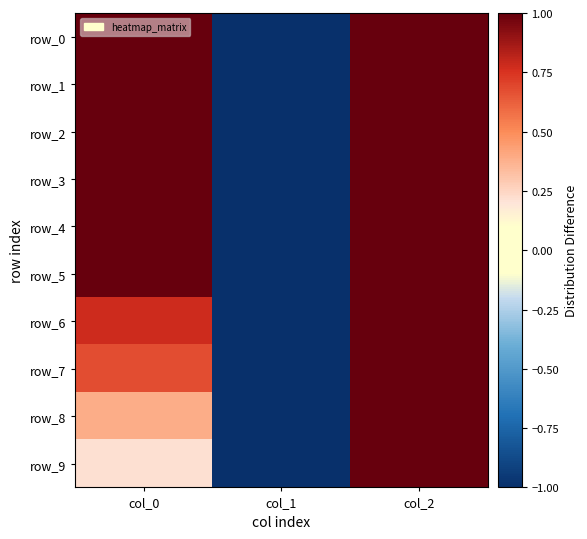

How many negative values does the row_6 series have?

1